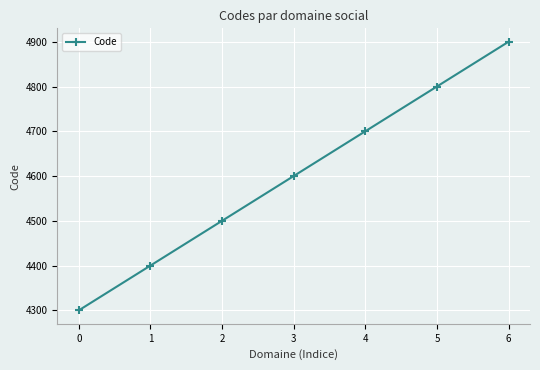

Reading right to left, list all the values displayed in this chart.

6=4900	5=4800	4=4700	3=4600	2=4500	1=4400	0=4300